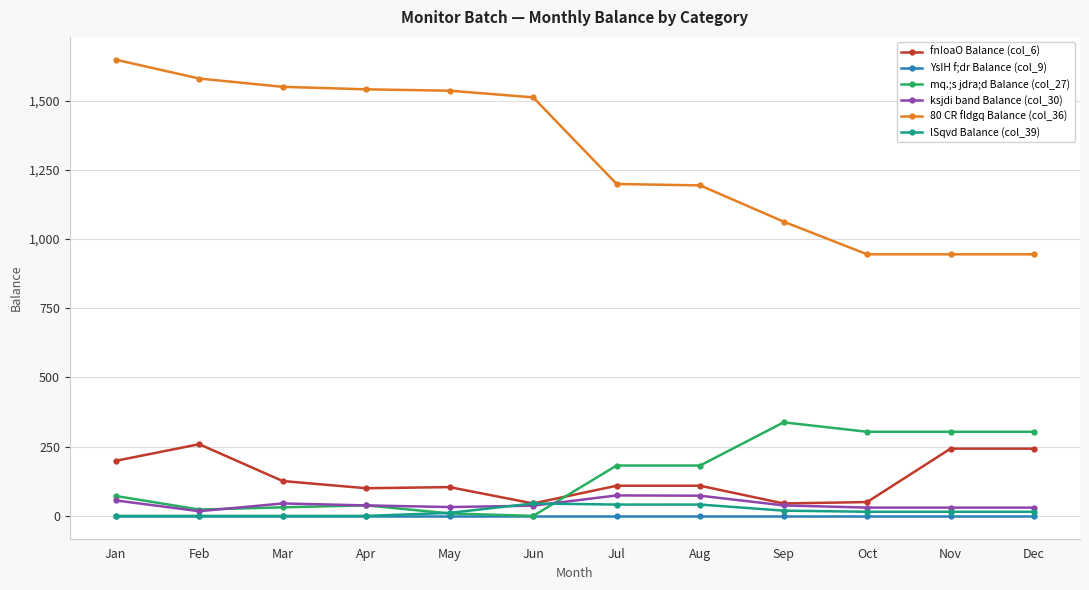

True or false: fn!oaO Balance (col_6) and 80 CR fldgq Balance (col_36) cross at least once.

False